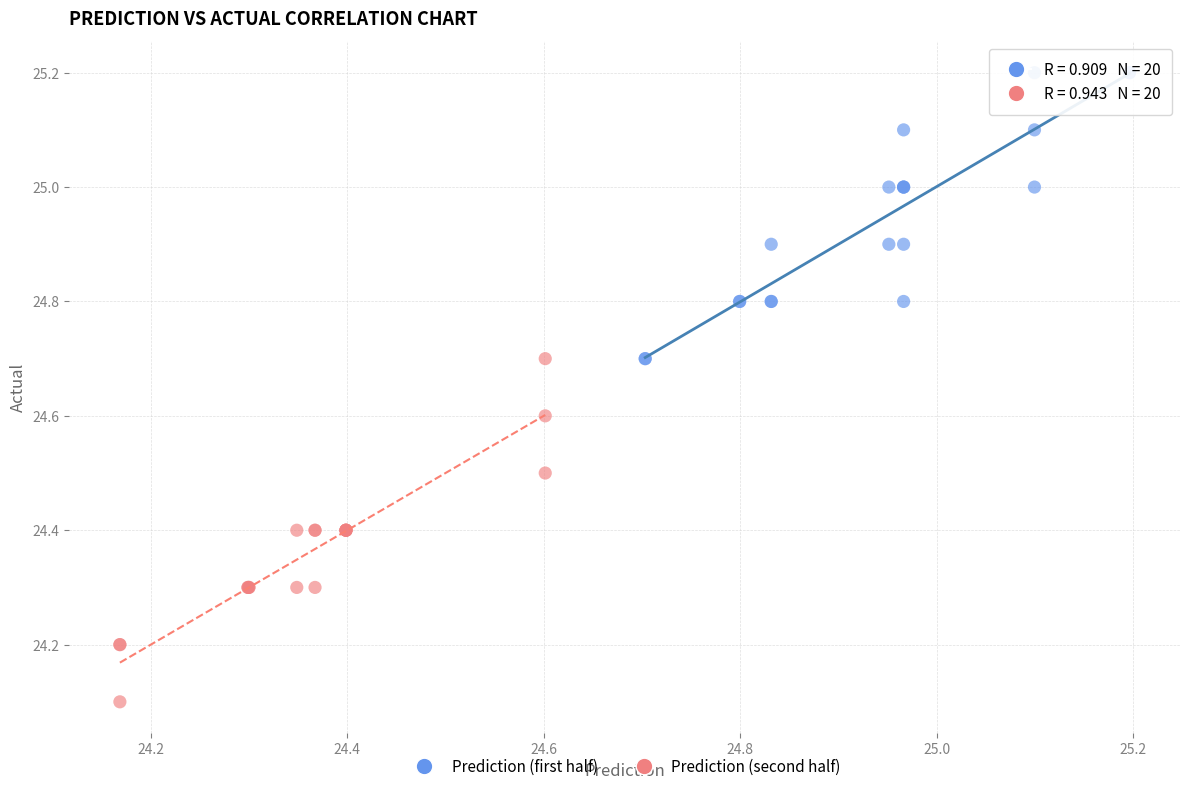

Which series reaches the maximum Y coordinate?

Prediction (first half)